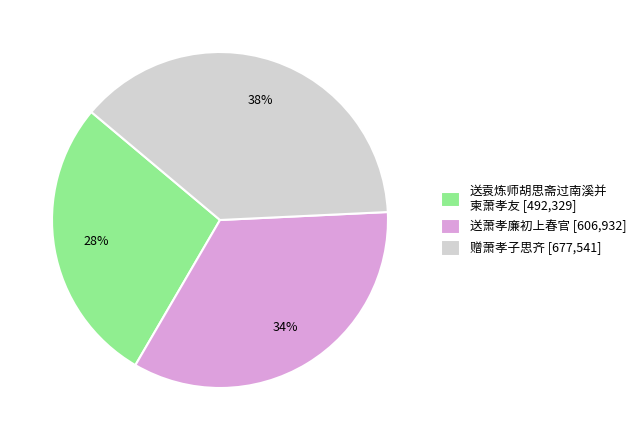

True or false: 送萧孝廉初上春官 [606,932] accounts for 34% of the total.

True